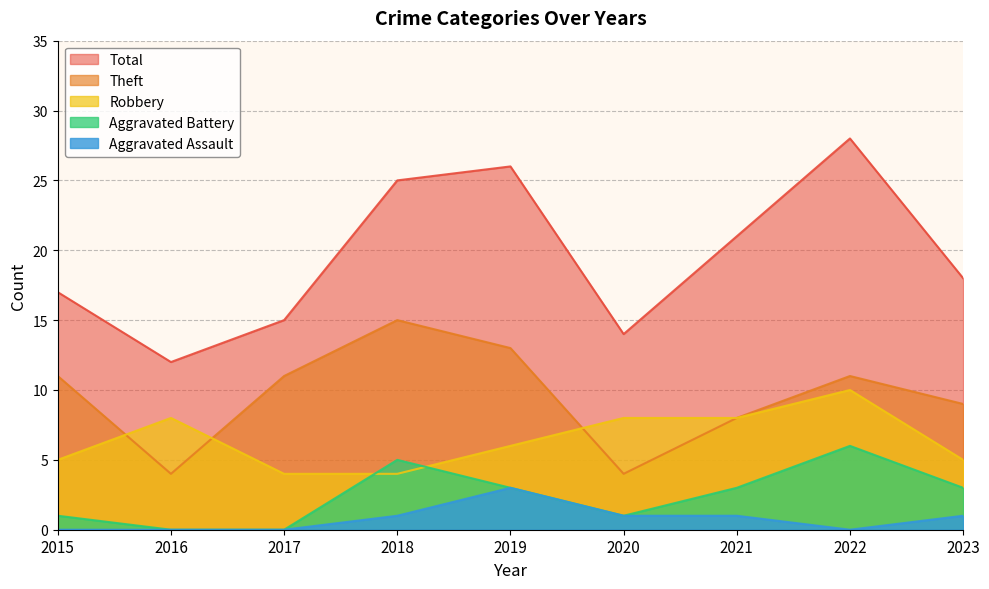

What are all the series names shown in the legend?

Total, Theft, Robbery, Aggravated Battery, Aggravated Assault